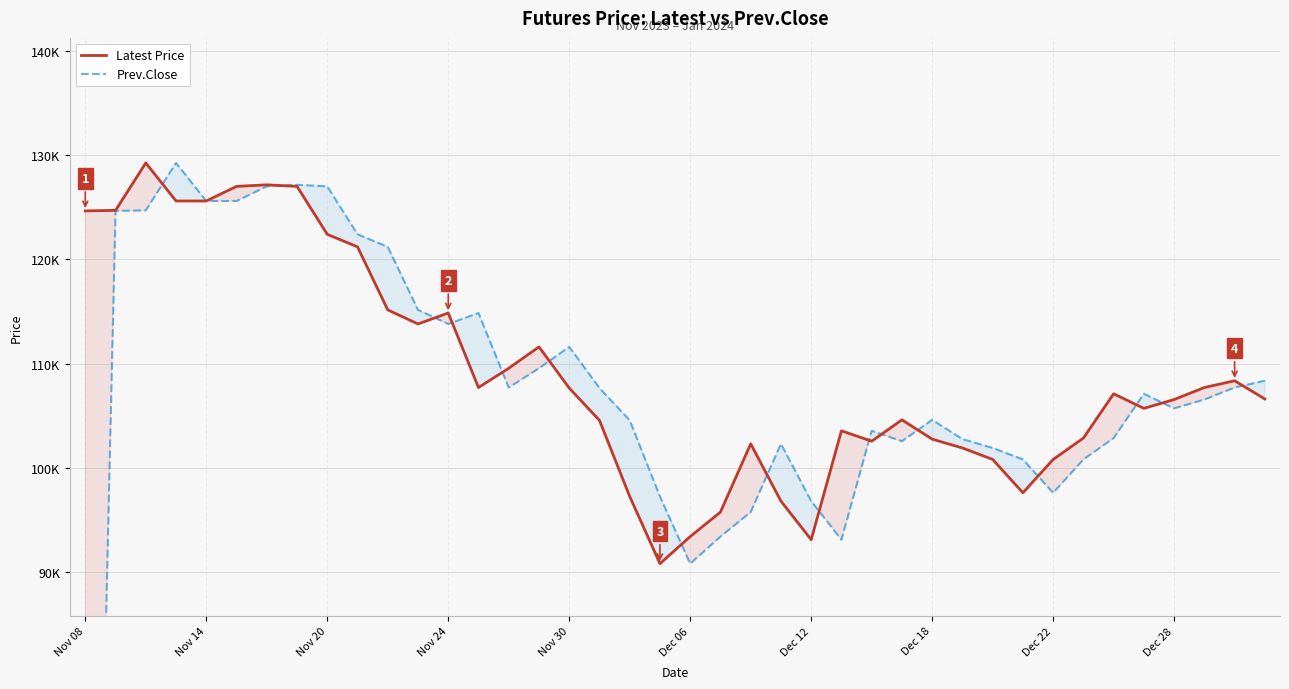

What is the difference between the maximum and minimum values in the Latest Price series?

38450